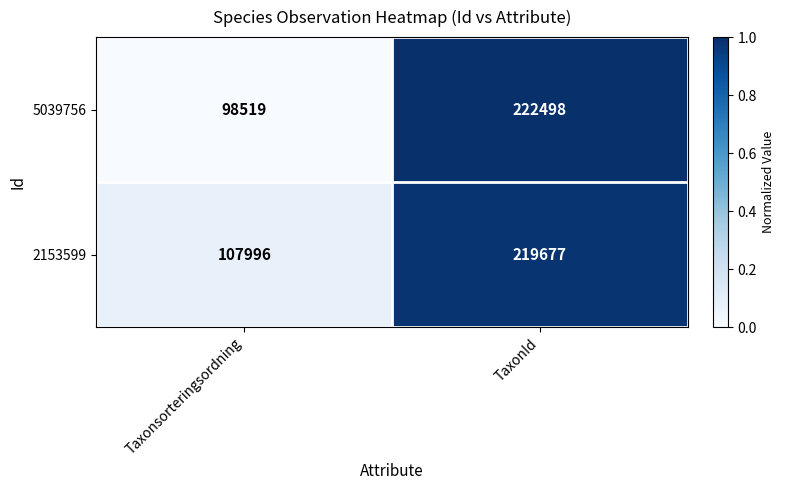

What is the sum of all 2153599 values?

327673